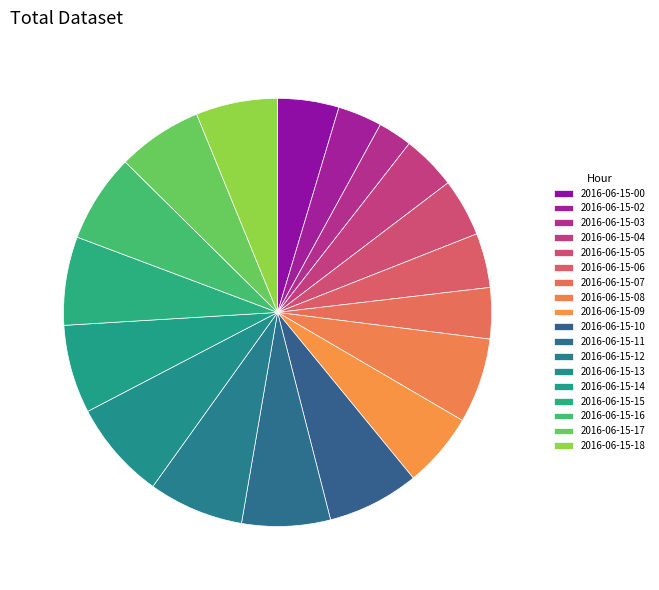

True or false: 2016-06-15-08 accounts for 12% of the total.

False